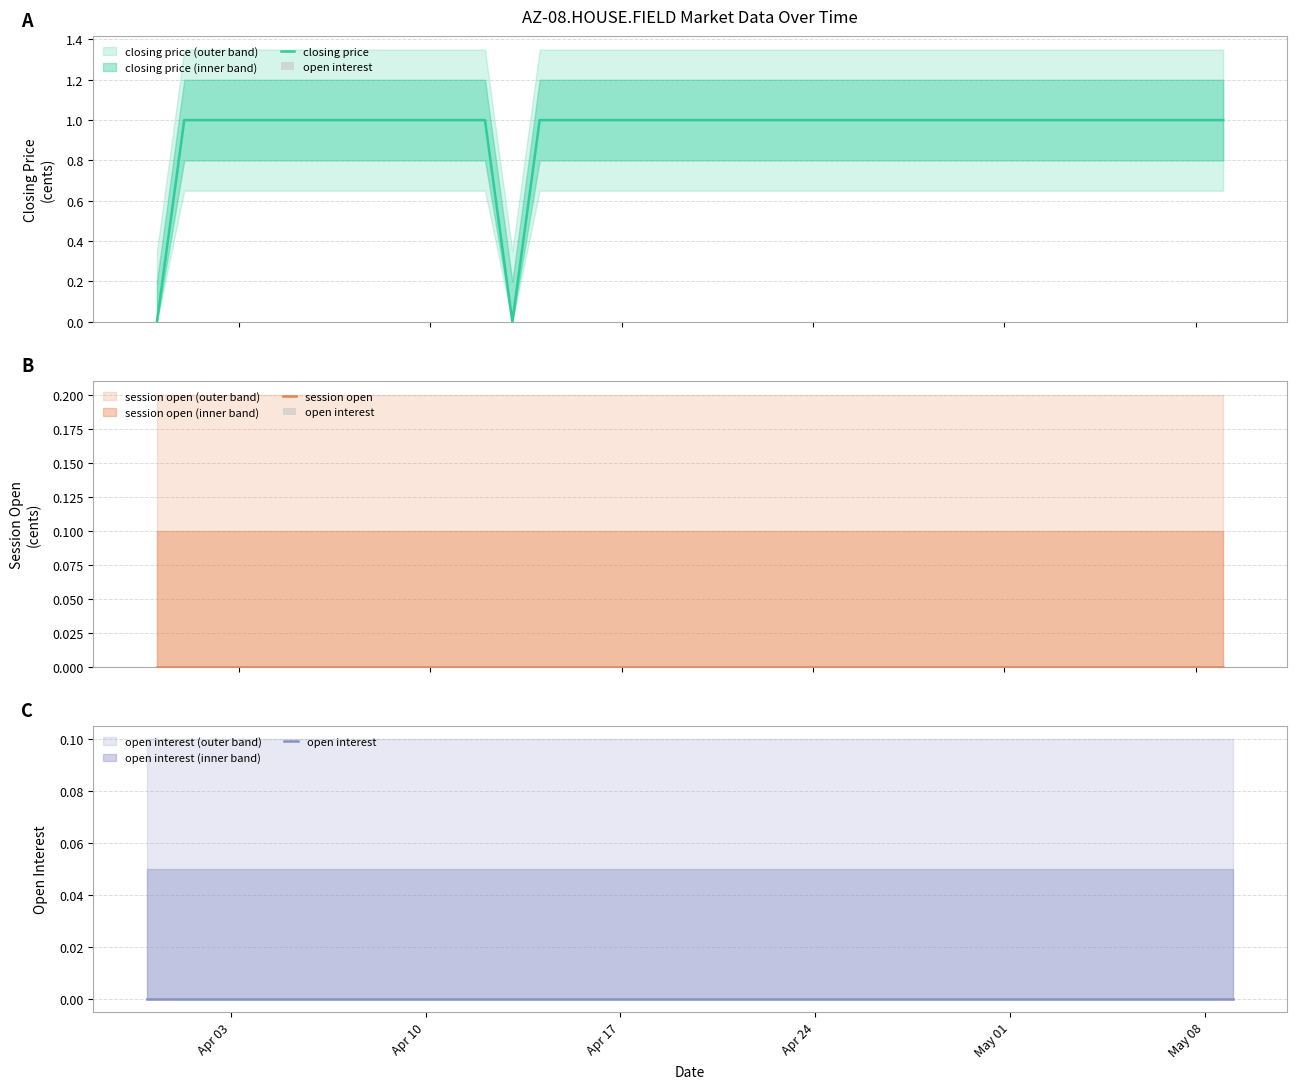

What is the difference between the second highest and second lowest values in the closing price series?

1